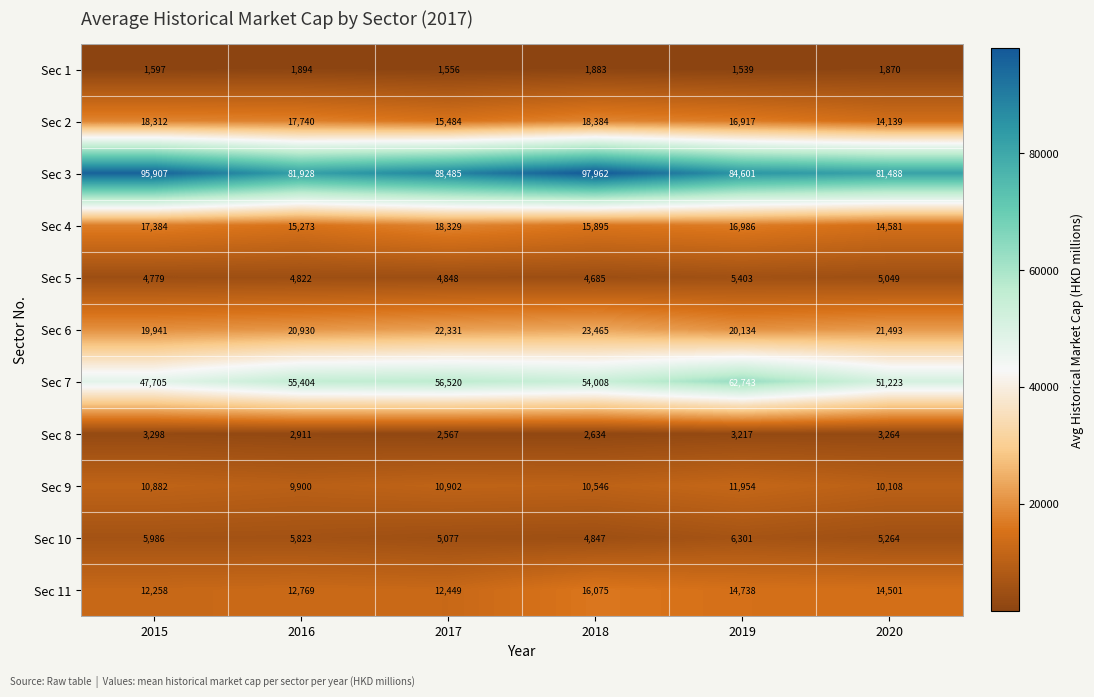

What is the minimum value shown in the chart?

1539